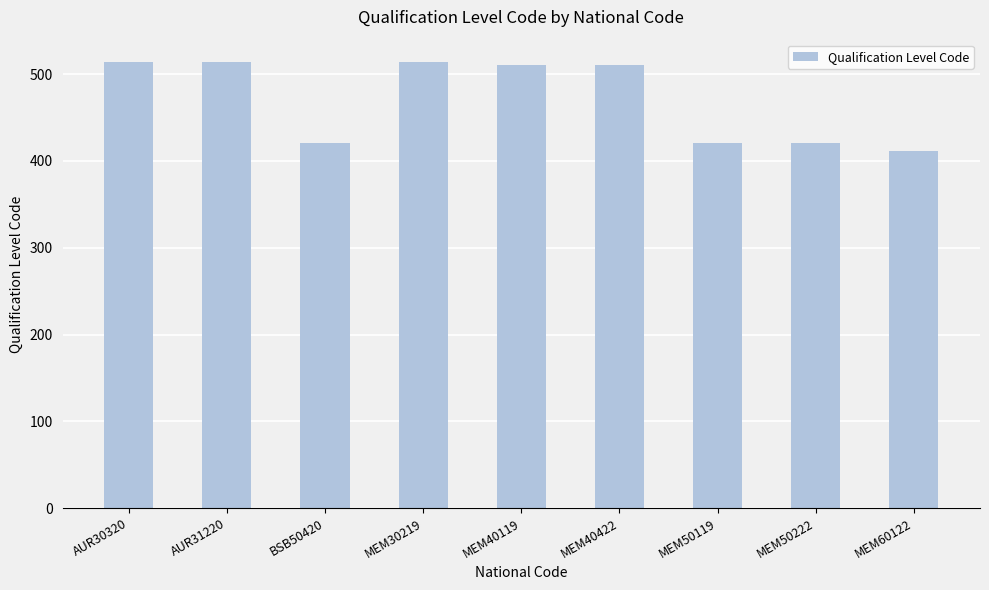

True or false: the data shows 229 at AUR30320.

False